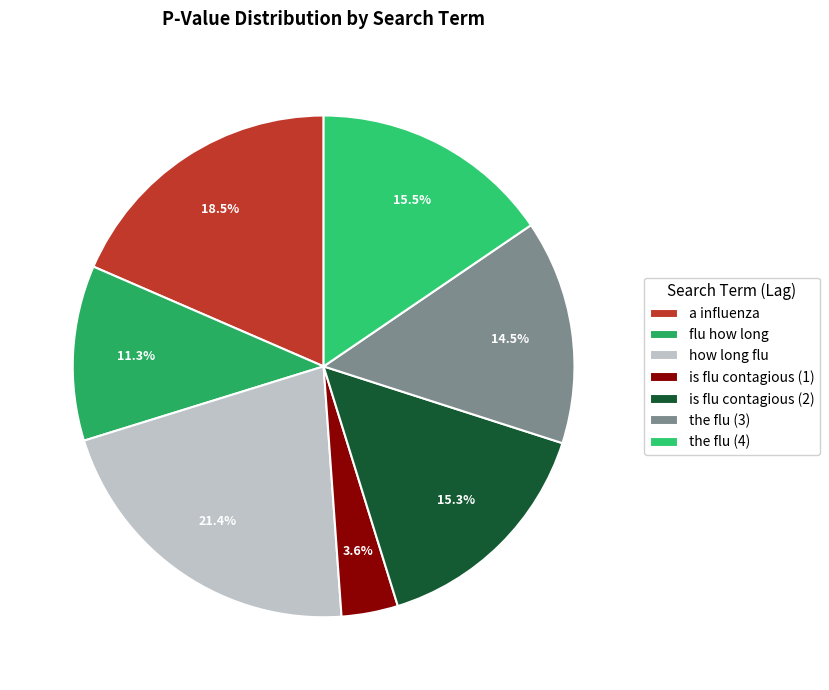

What is the largest slice in the pie chart?

how long flu